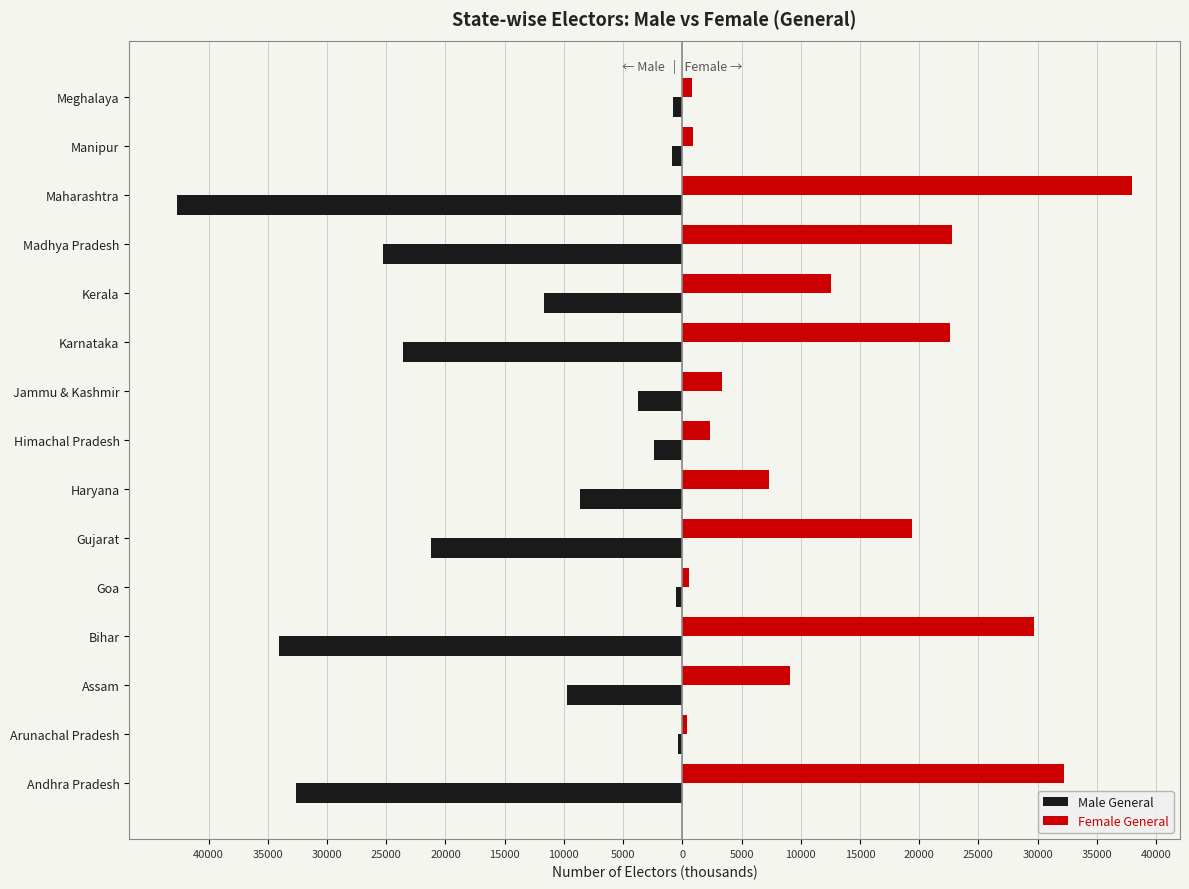

What are all the series names shown in the legend?

Male General, Female General